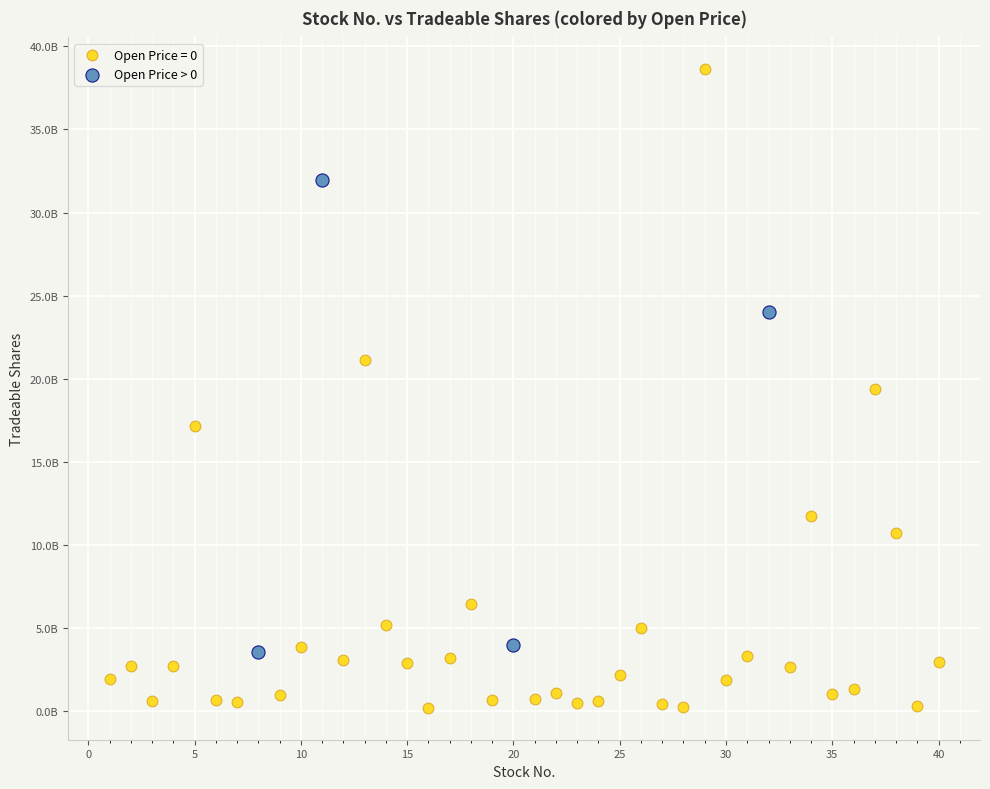

What are all the series names shown in the legend?

Open Price = 0, Open Price > 0